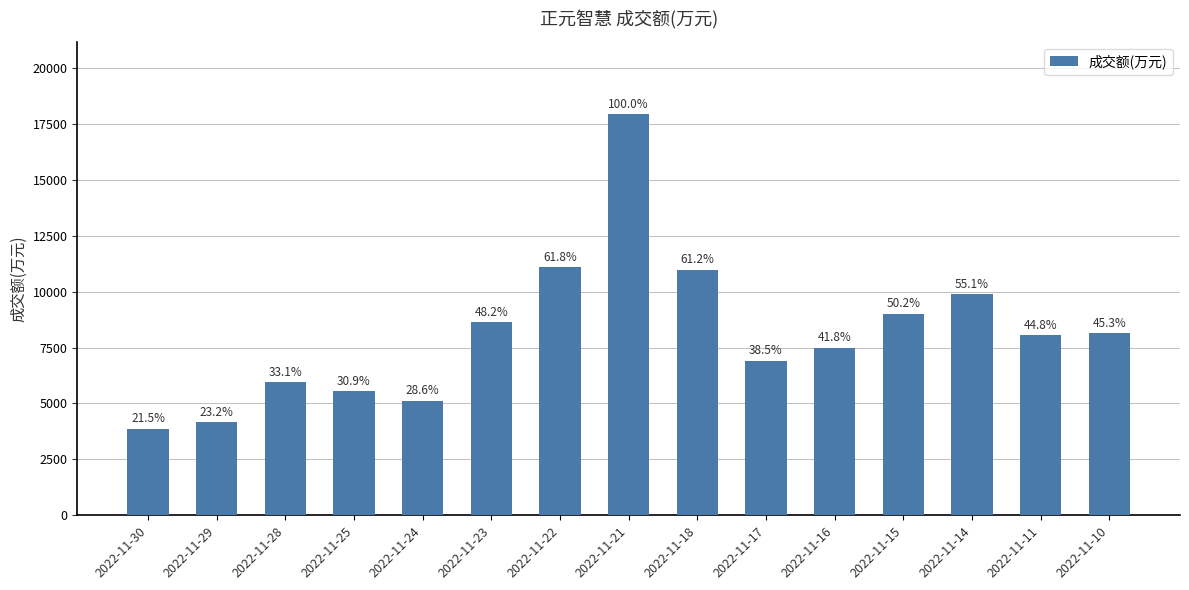

Rank the categories by value from lowest to highest.

2022-11-30, 2022-11-29, 2022-11-24, 2022-11-25, 2022-11-28, 2022-11-17, 2022-11-16, 2022-11-11, 2022-11-10, 2022-11-23, 2022-11-15, 2022-11-14, 2022-11-18, 2022-11-22, 2022-11-21